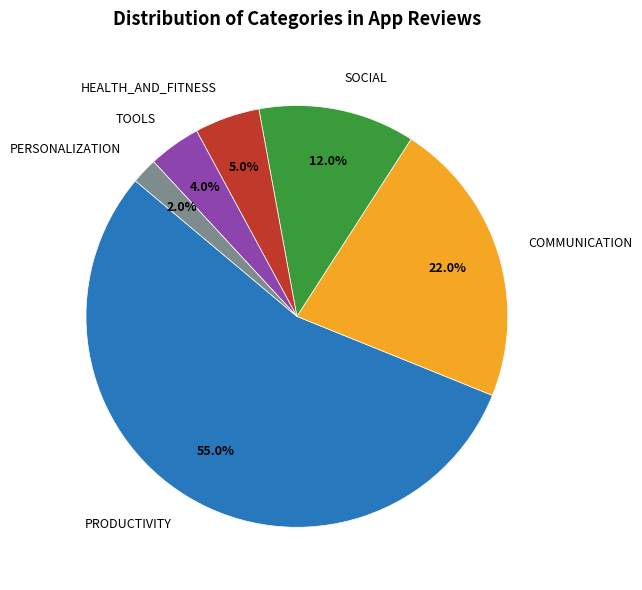

What percentage is NOT represented by PERSONALIZATION?

98.0%